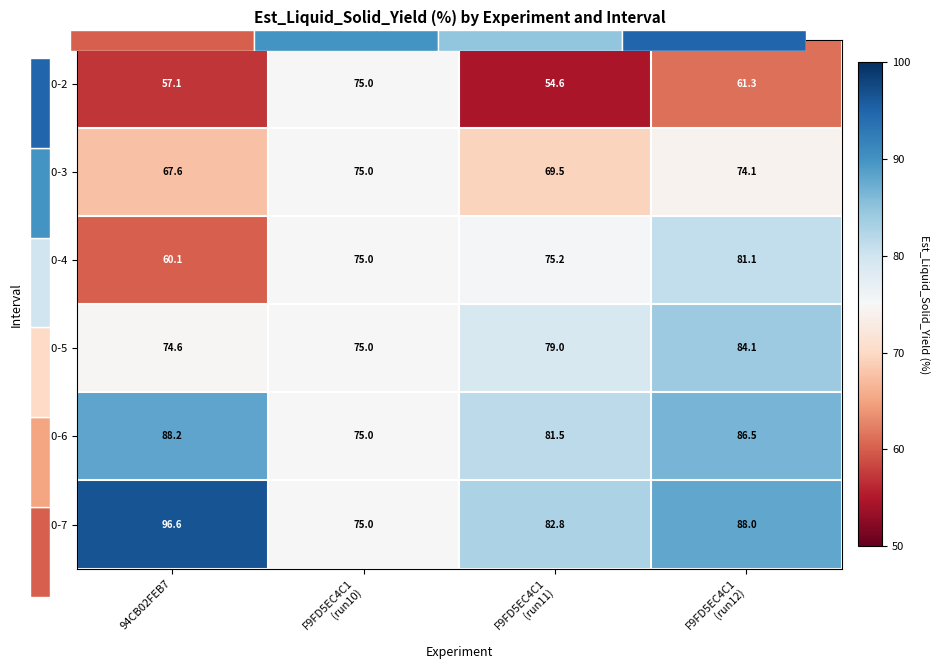

At which label does Day 0-6 reach its peak?

94CB02FEB7